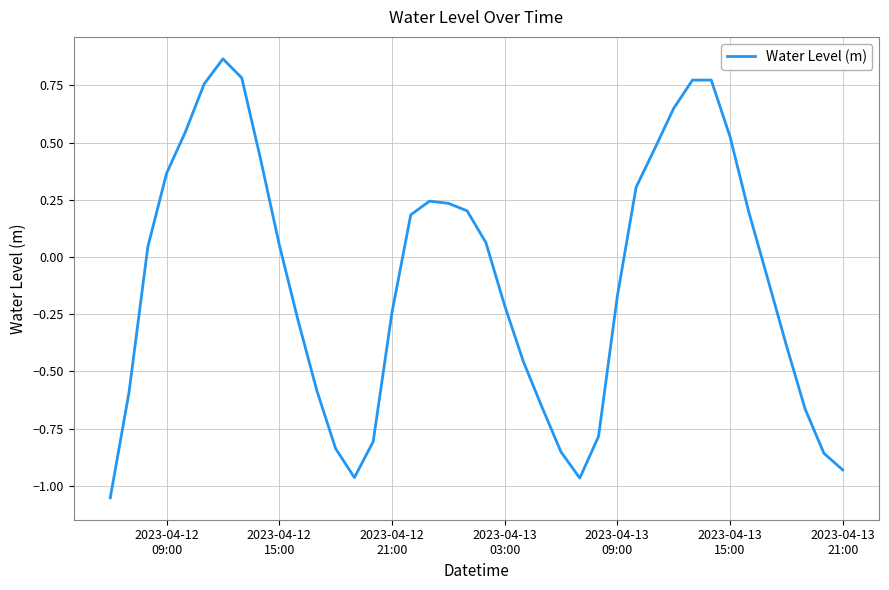

What is the difference between the maximum and minimum values?

1.9